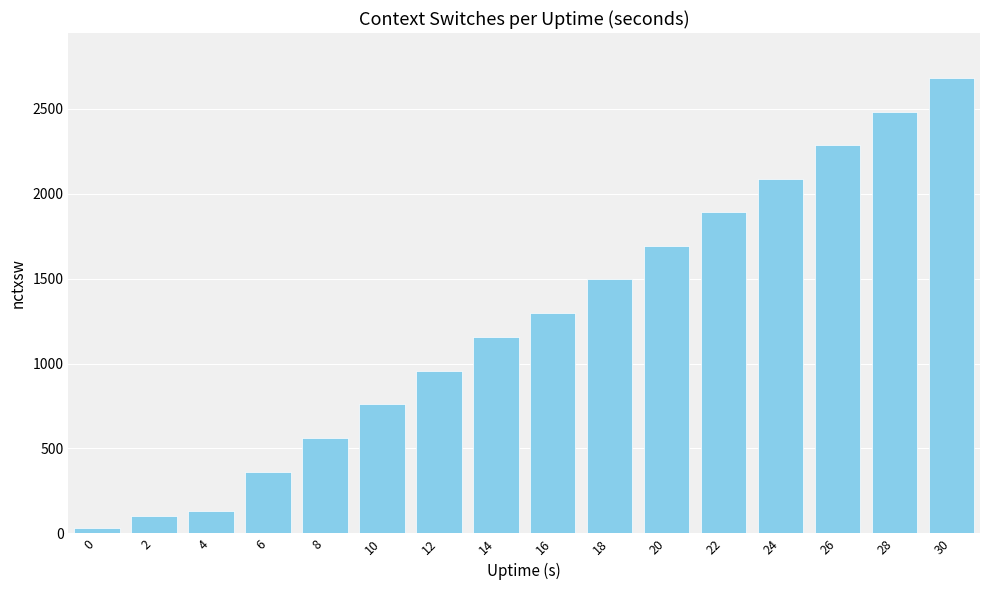

Reading left to right, extract all data points from this chart.

0=33	2=104	4=132	6=362	8=561	10=760	12=958	14=1157	16=1299	18=1497	20=1695	22=1892	24=2089	26=2286	28=2482	30=2679